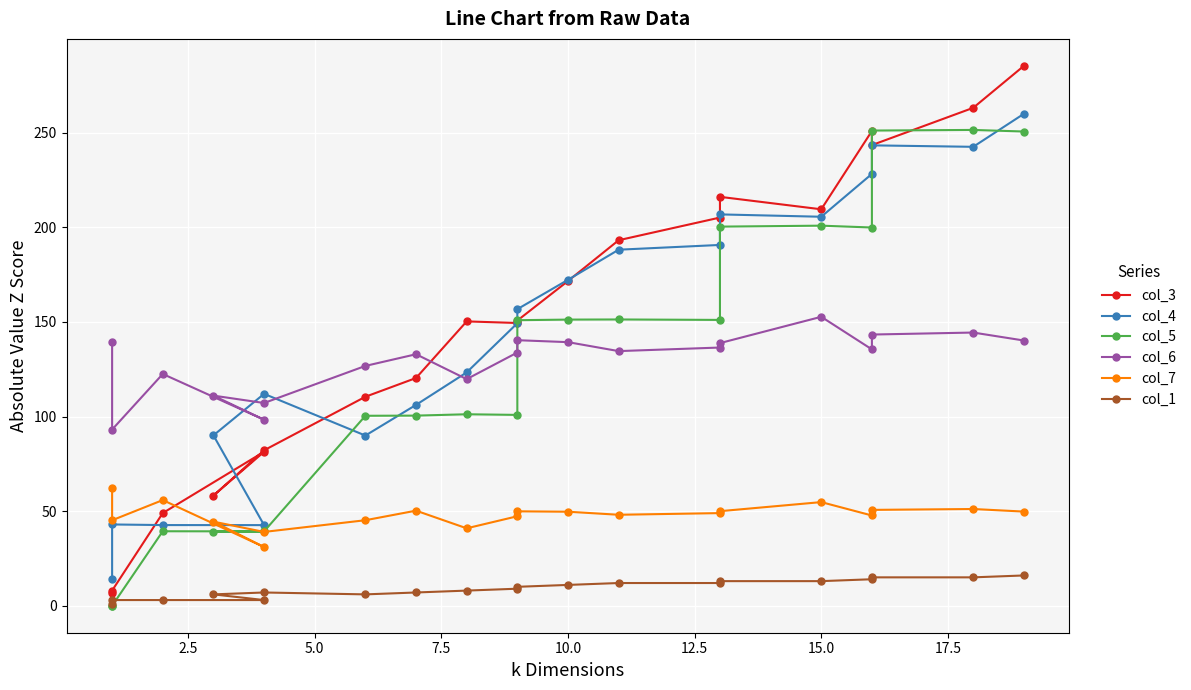

How many lines are shown in the chart?

6